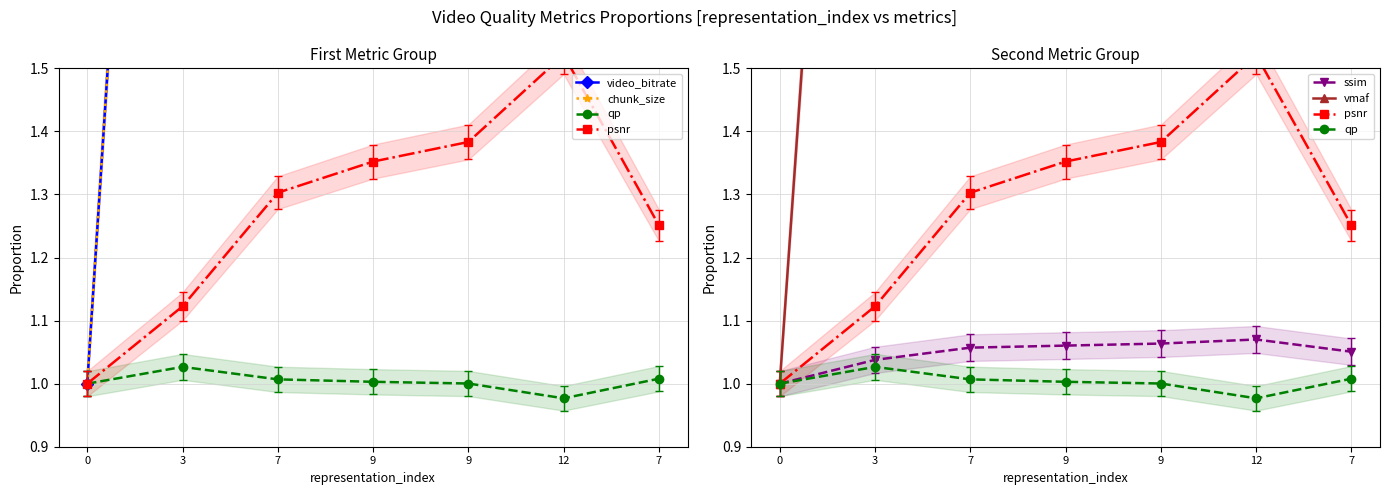

Reading left to right, what are all the values shown in this chart?

video_bitrate: 0=1.0	3=3.3	7=13.9	9=29.8	9=22.5	12=76.2	7=14.5
chunk_size: 0=1.0	3=3.3	7=13.9	9=29.8	9=22.5	12=76.2	7=14.5
qp: 0=1.0	3=1.0	7=1.0	9=1.0	9=1.0	12=1.0	7=1.0
psnr: 0=1.0	3=1.1	7=1.3	9=1.4	9=1.4	12=1.5	7=1.3
ssim: 0=1.0	3=1.0	7=1.1	9=1.1	9=1.1	12=1.1	7=1.1
vmaf: 0=1.0	3=3.2	7=6.3	9=6.9	9=7.0	12=7.7	7=6.0